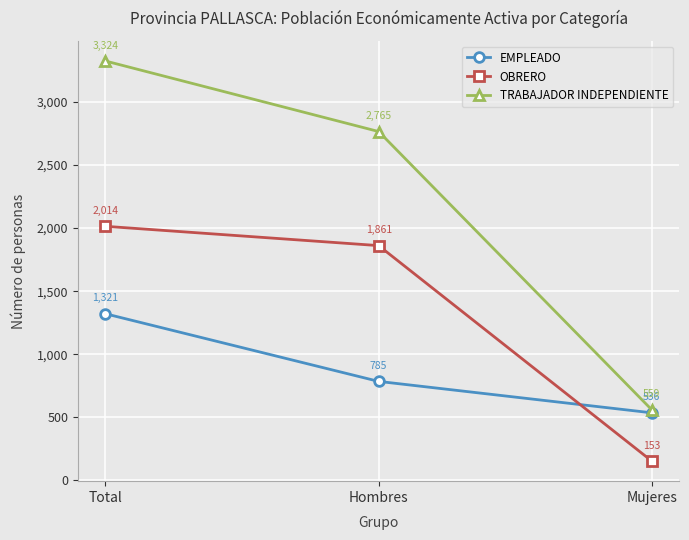

How many EMPLEADO values are between 536 and 1321?

3